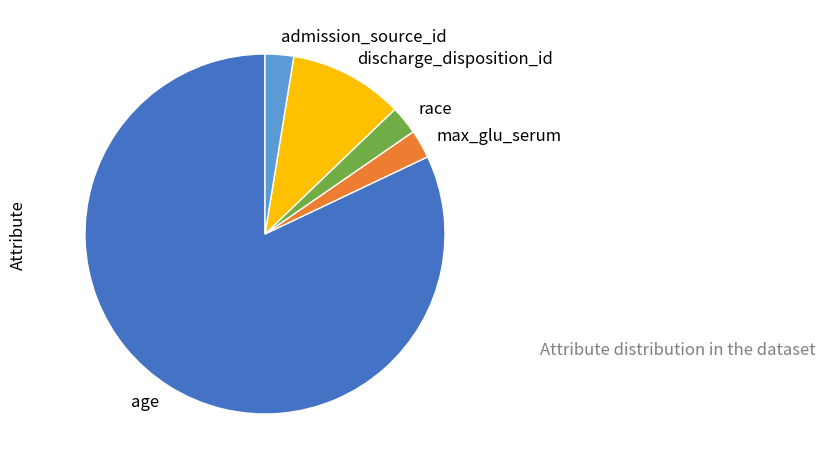

What is the majority slice?

age